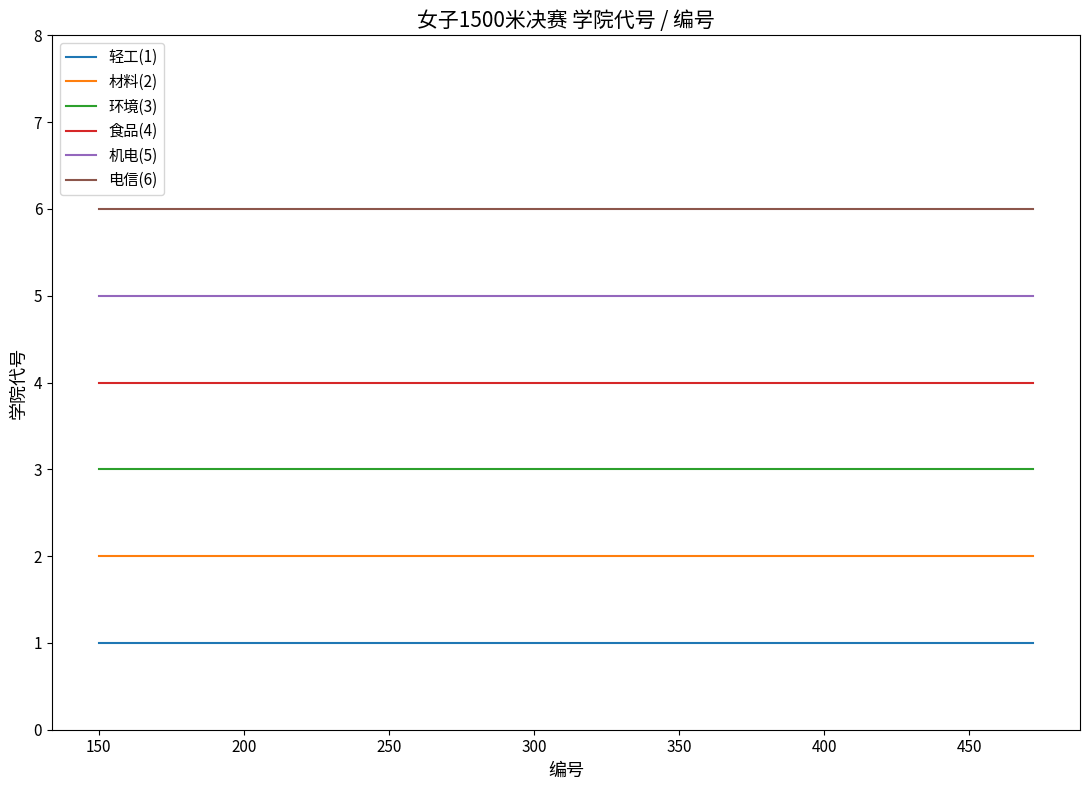

True or false: 机电(5) and 食品(4) intersect in this chart.

False